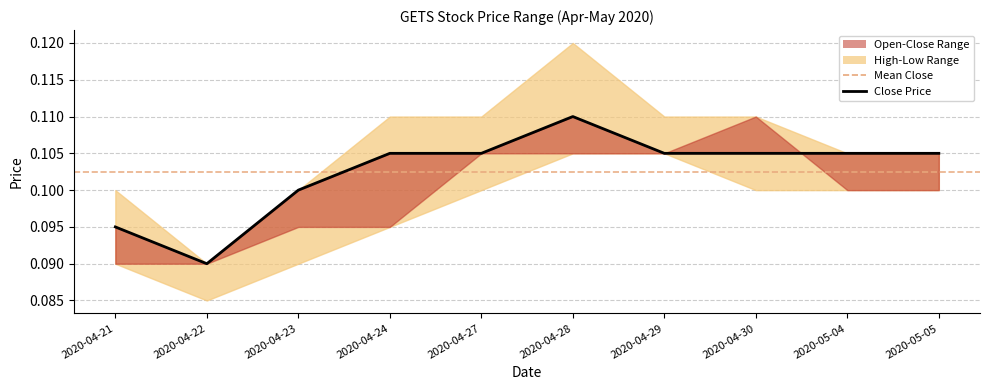

What is the label of the 4th point from the right?

2020-04-29